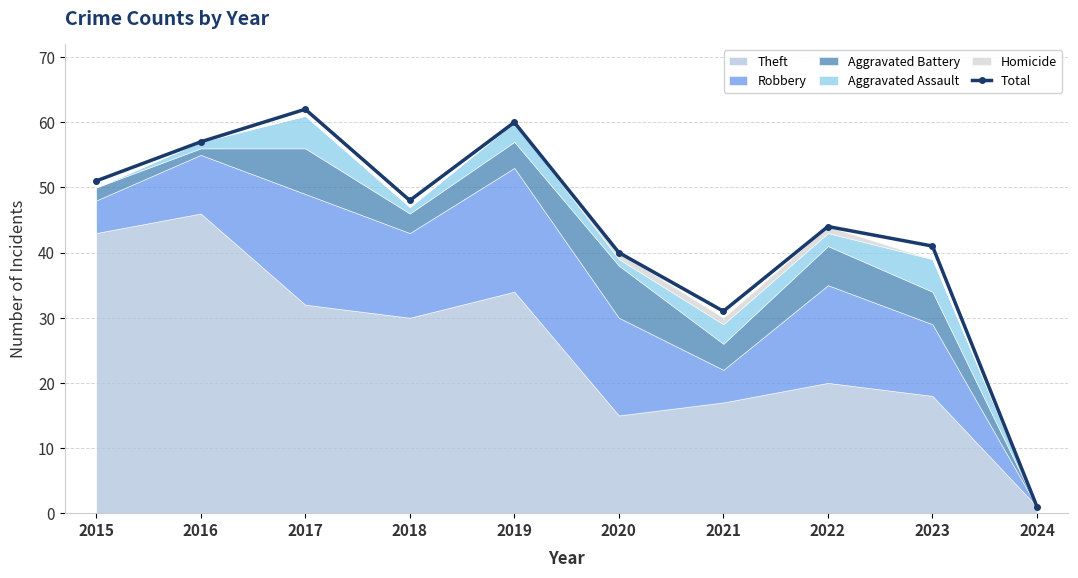

The chart shows a value of 31 at 2021. True or false?

True